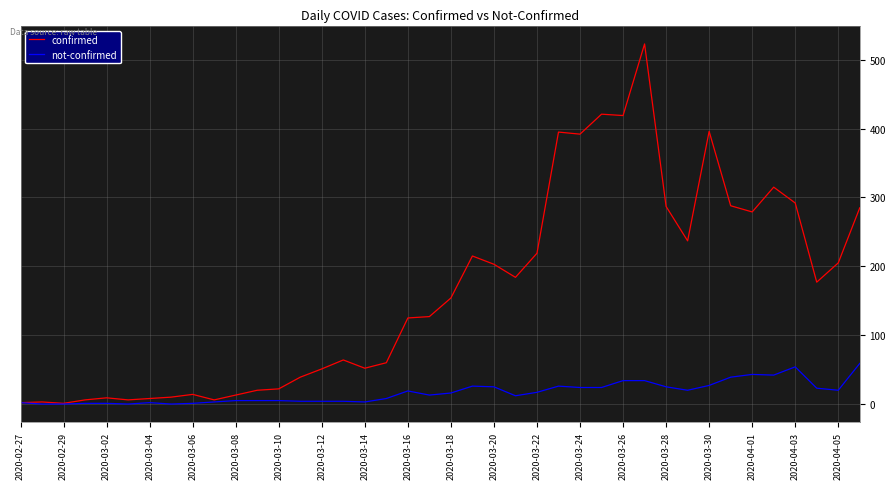

Which series has the largest total across all categories?

confirmed